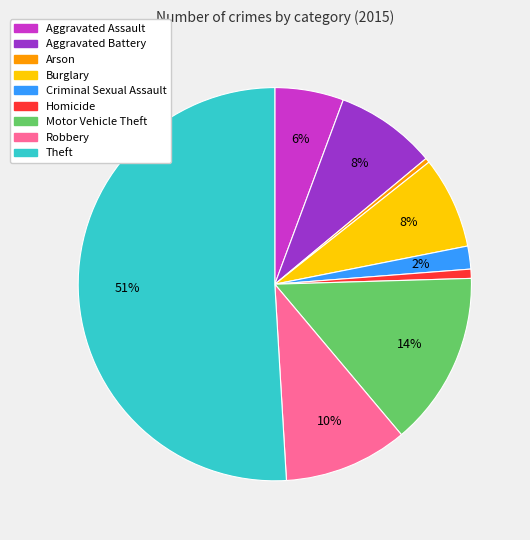

To the nearest percent, what is the combined percentage of Robbery and Aggravated Battery?

18%